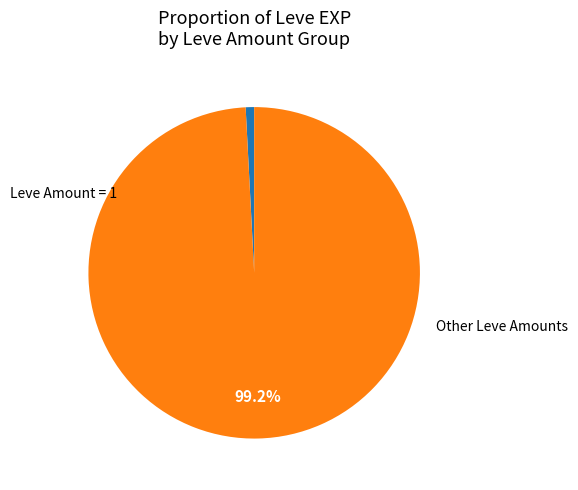

Is there a majority slice in this chart?

Yes